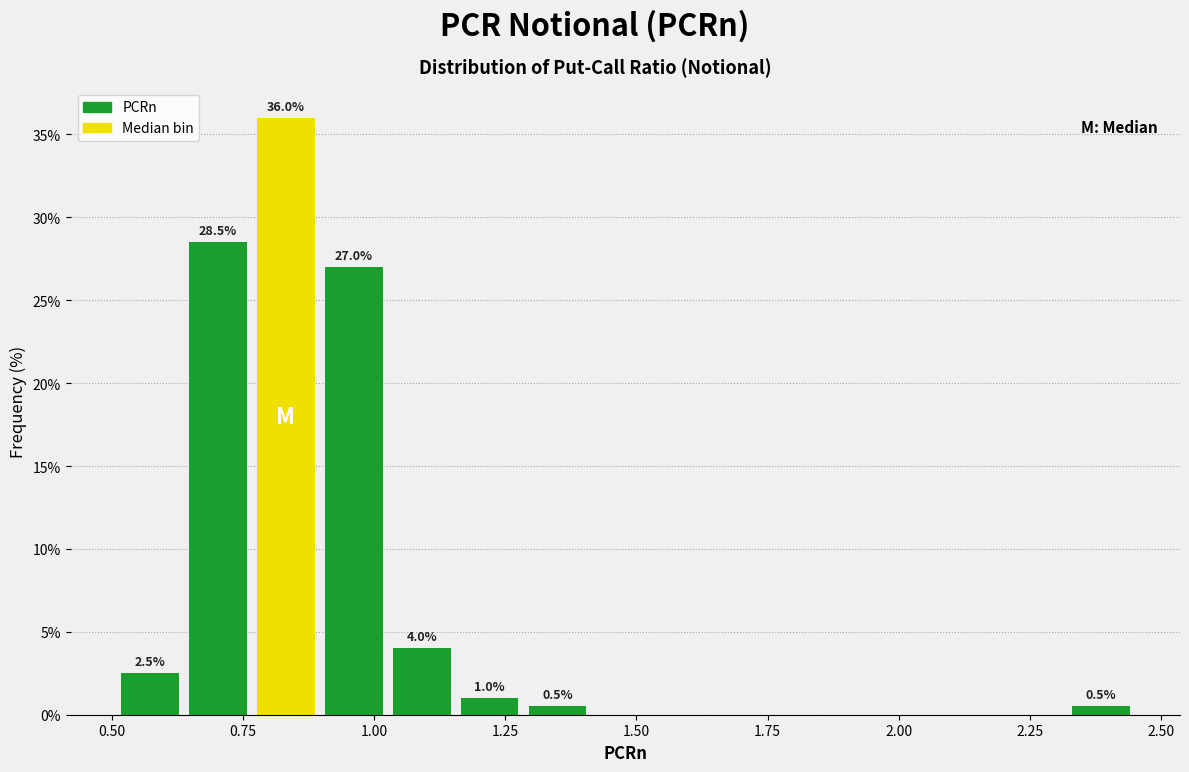

Read against the x-axis, roughly where is the centre of the tallest bar?

0.85